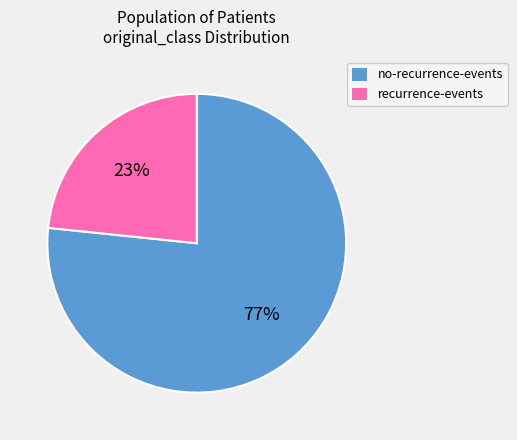

Rank the categories by value from lowest to highest.

recurrence-events, no-recurrence-events